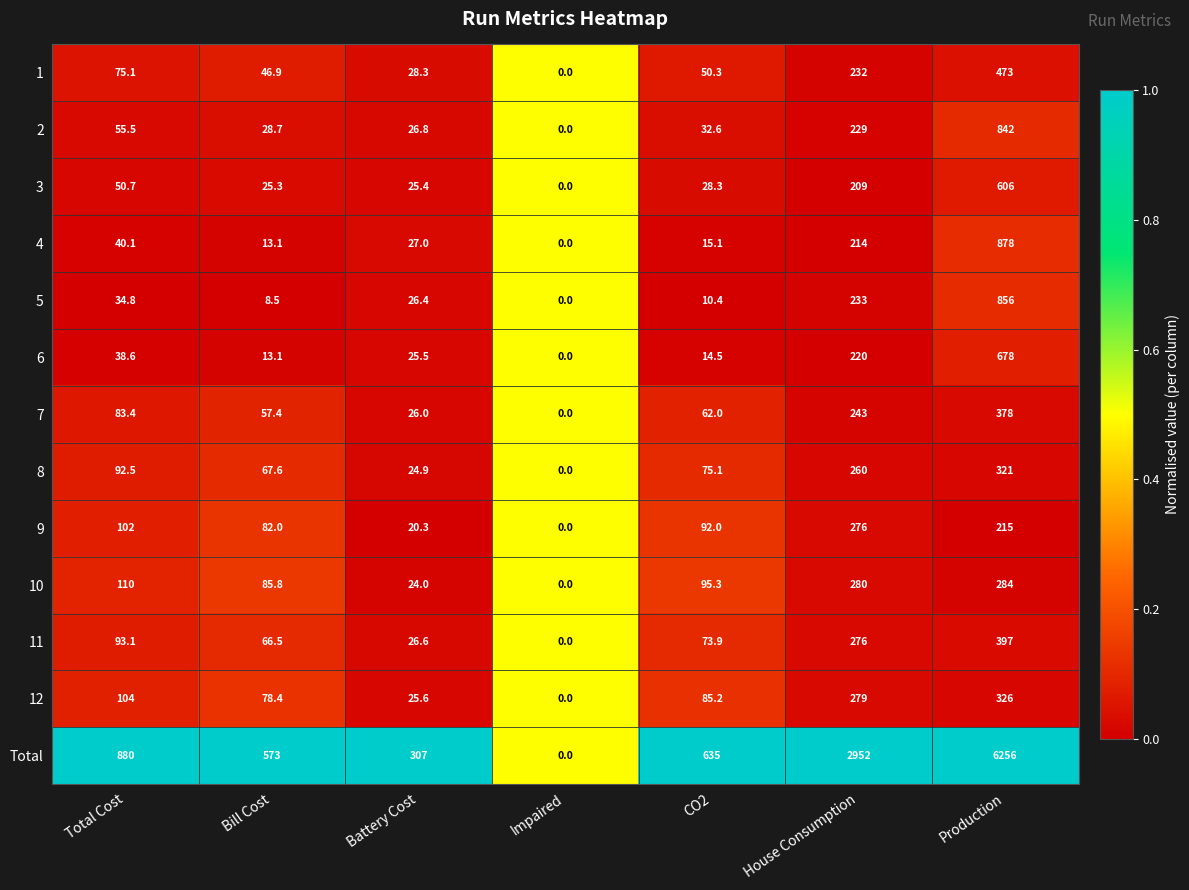

Is the value of 8 at Impaired greater than the value of 6 at Total Cost?

No